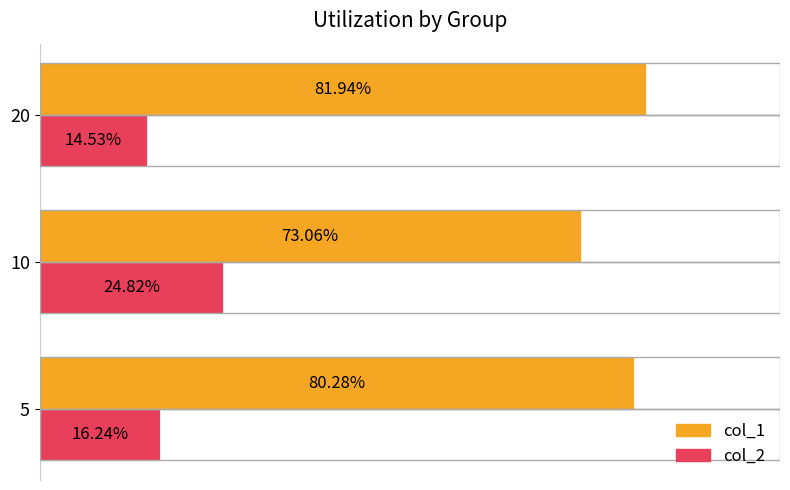

Count the col_1 values in the range 0 to 1.

3